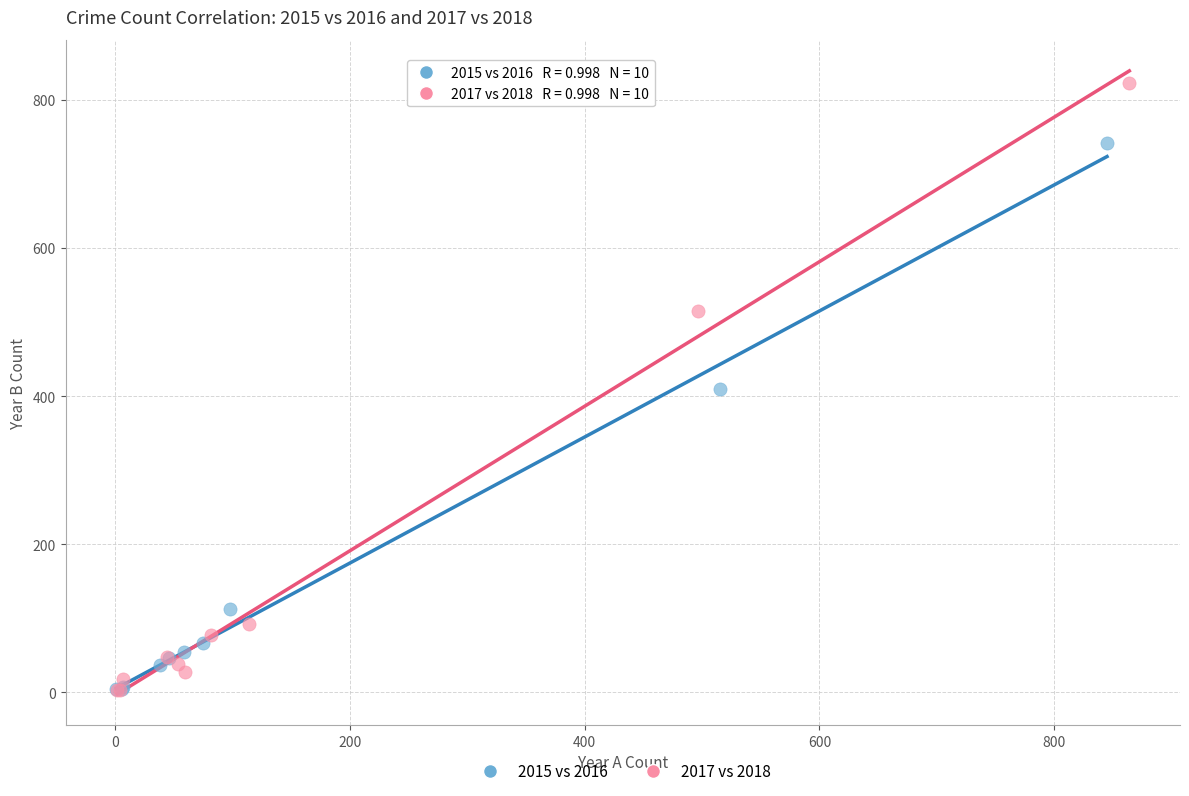

Which series has the widest spread of Y values?

2017 vs 2018